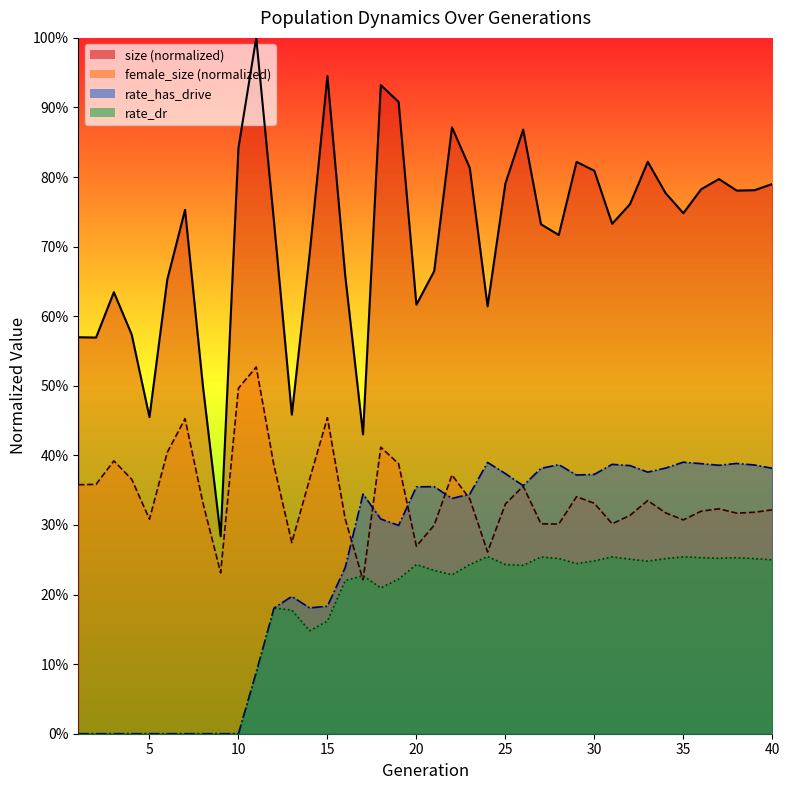

True or false: size and rate_has_drive intersect in this chart.

False